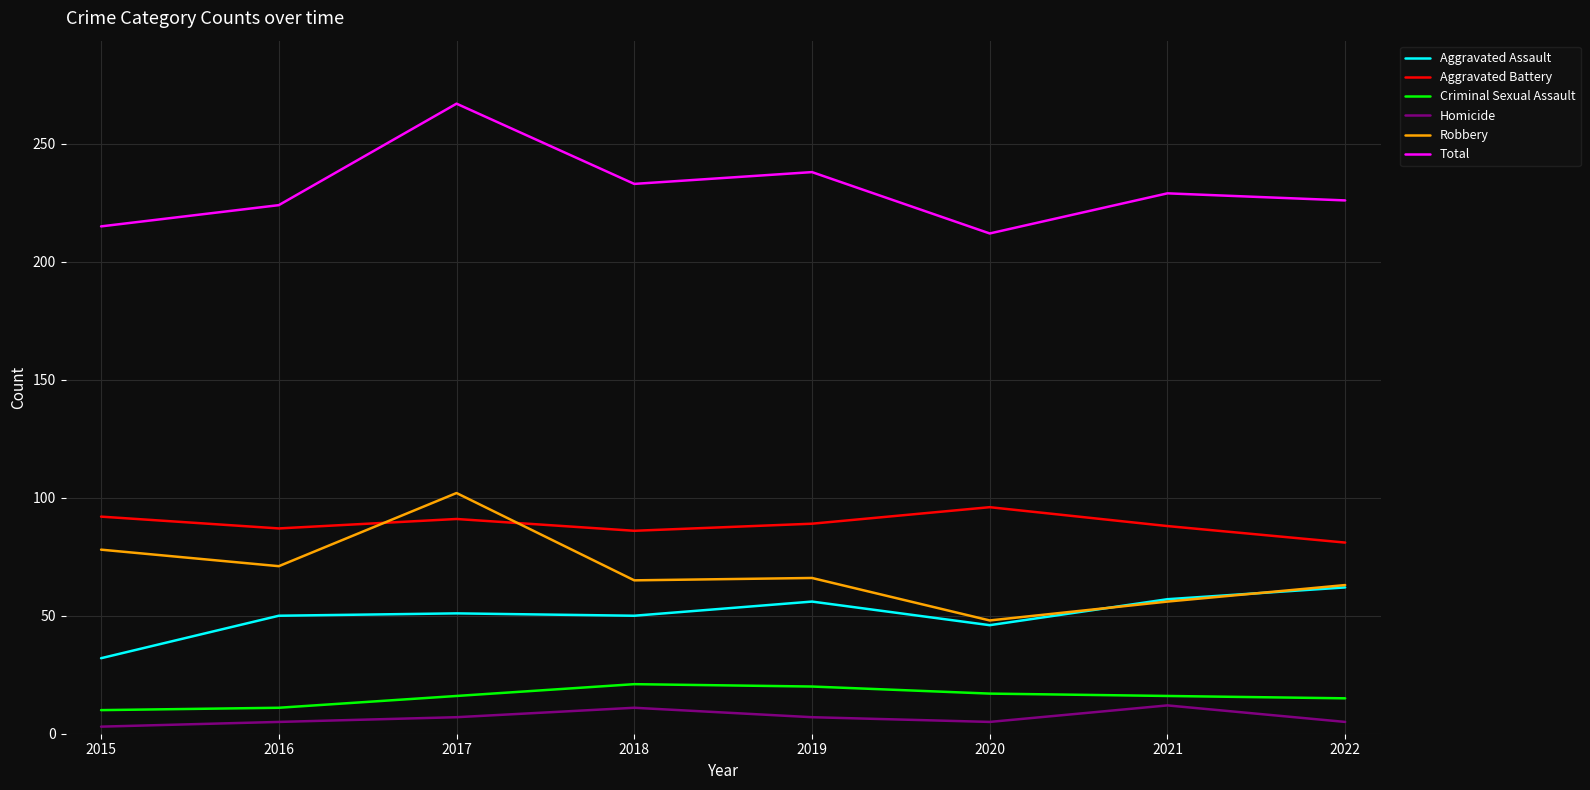

Which series has the largest total across all categories?

Total